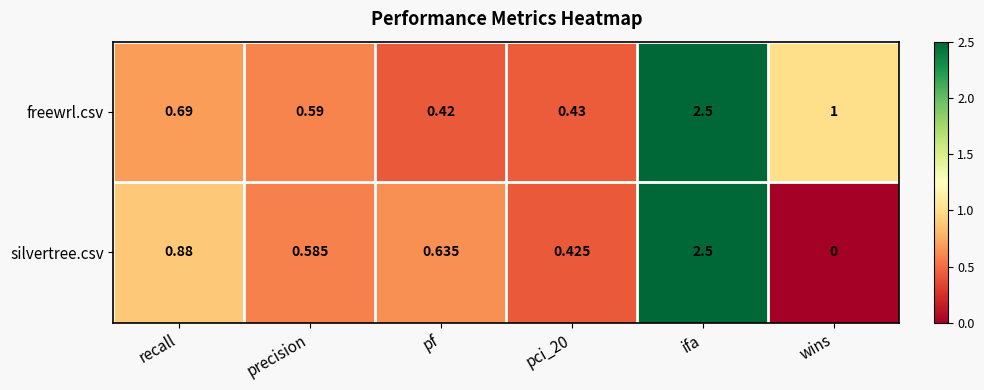

At wins, list the series in order from largest to smallest.

freewrl.csv, silvertree.csv